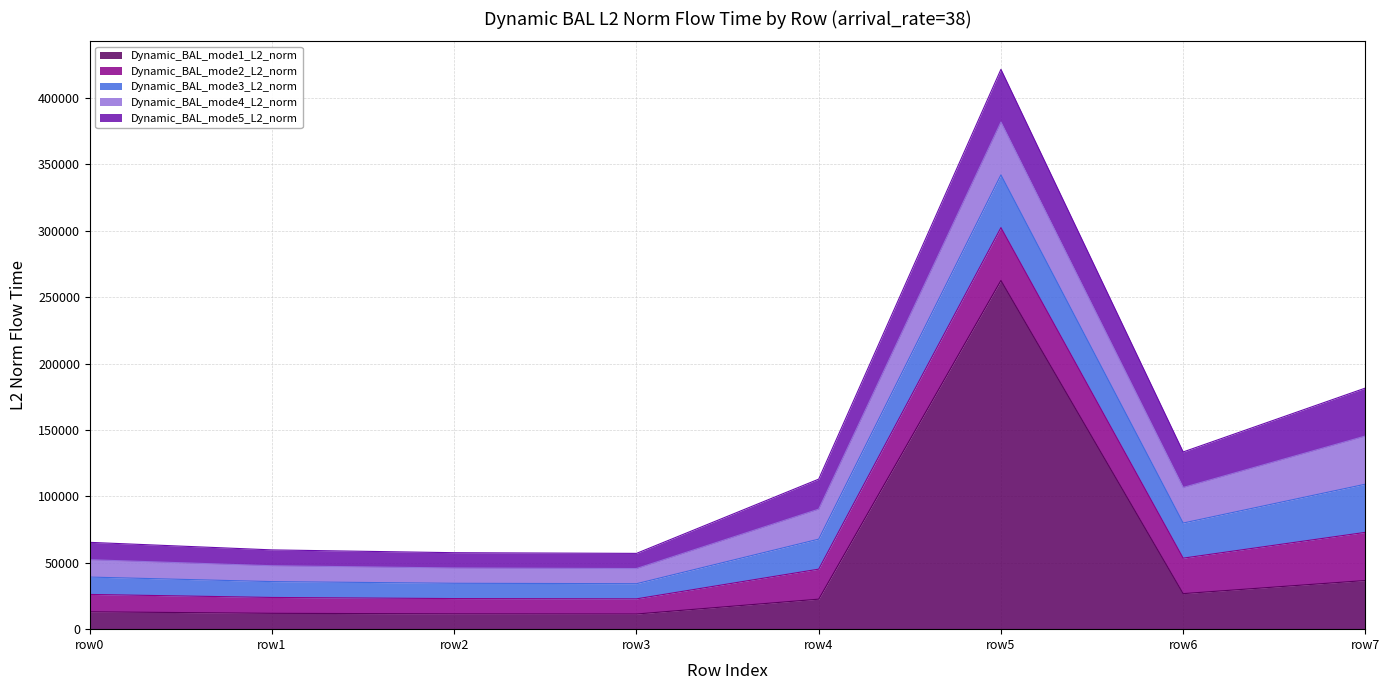

Which series changed the most between mode1 and 7?

mode1